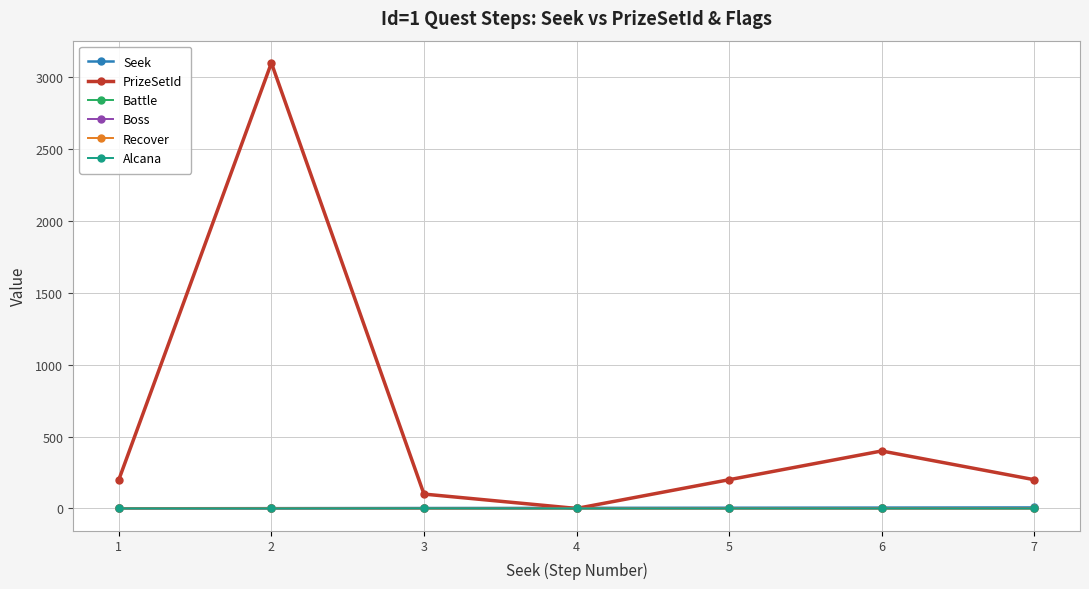

At which category does PrizeSetId reach its first local valley?

4